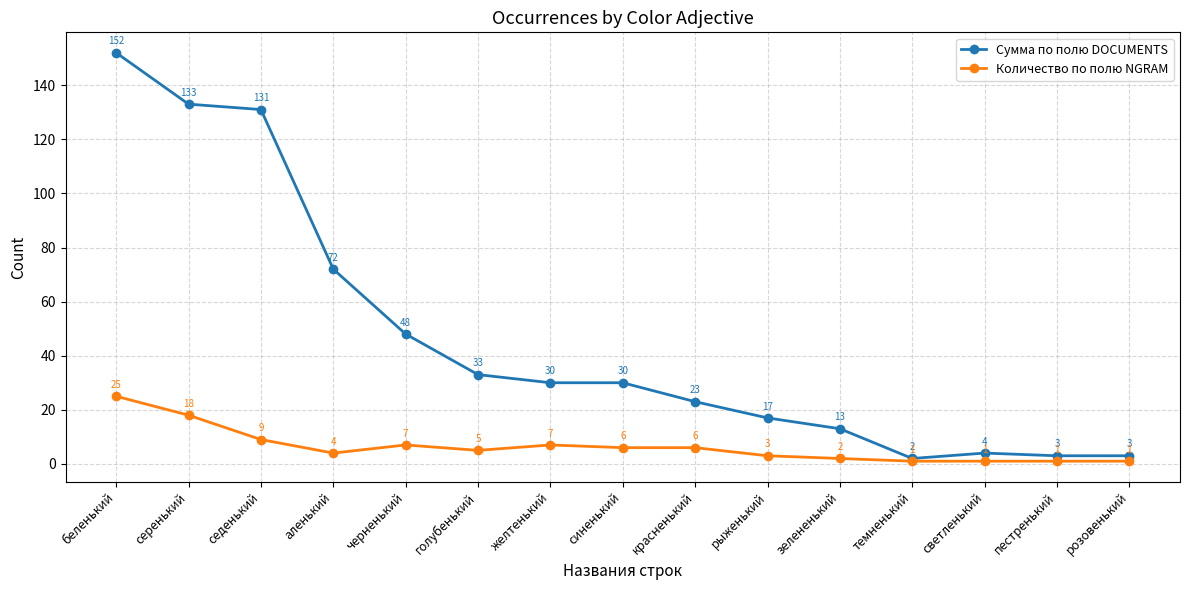

Where does the Сумма по полю DOCUMENTS series first go above 30?

беленький